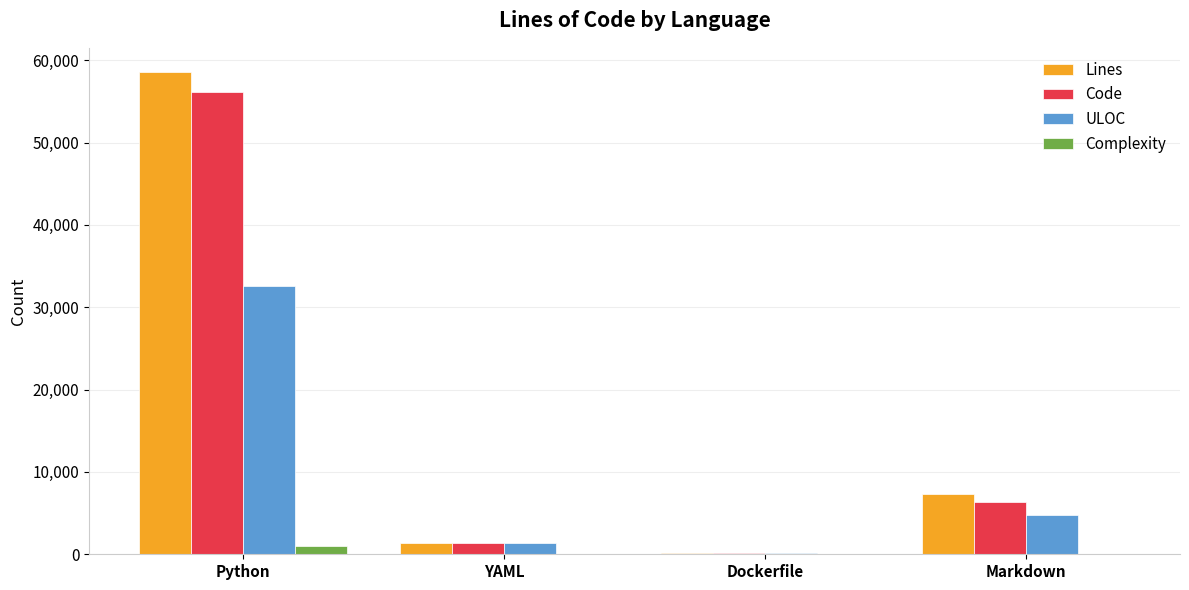

Is the value of Lines at Python greater than the value of Complexity at Python?

Yes